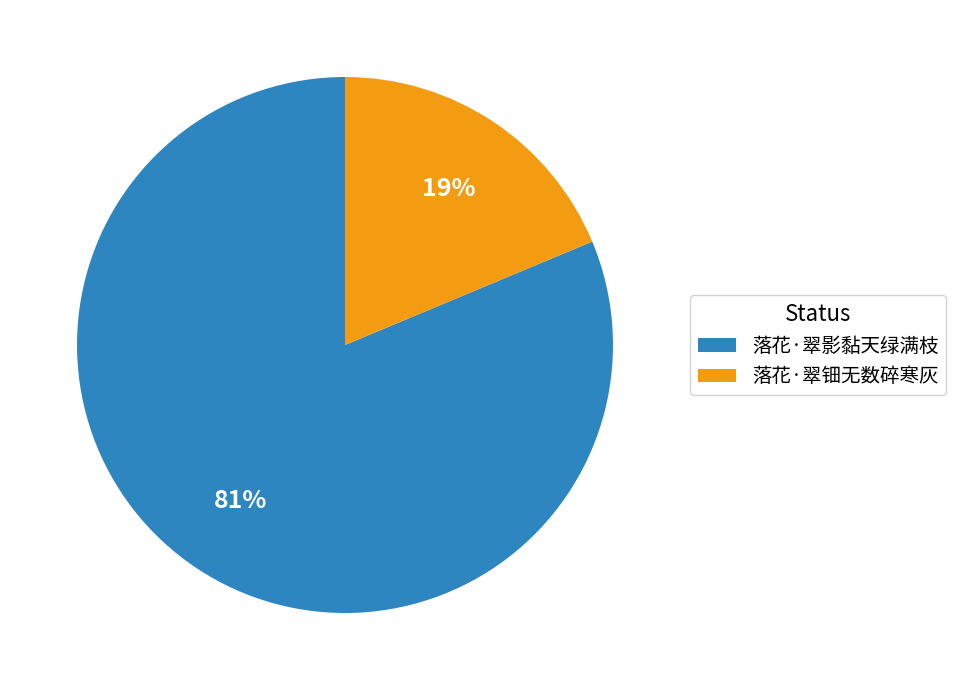

What is the largest slice in the pie chart?

落花·翠影黏天绿满枝